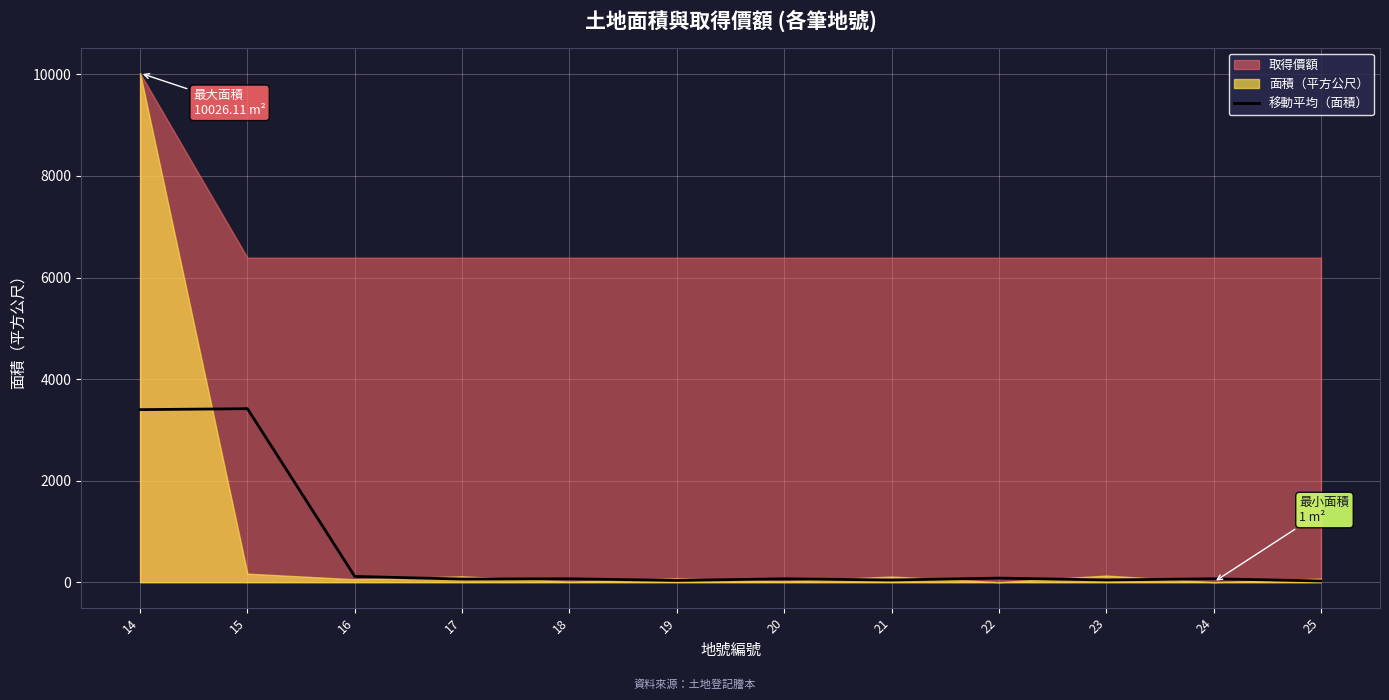

Between 16 and 20, which is larger?

16